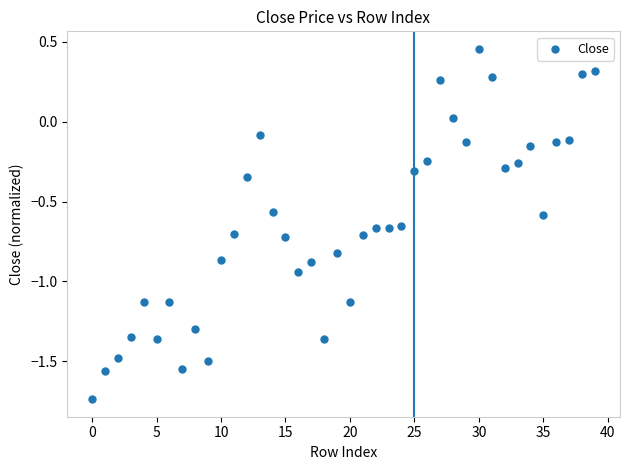

What is the range of Y values (max minus min)?

2.2